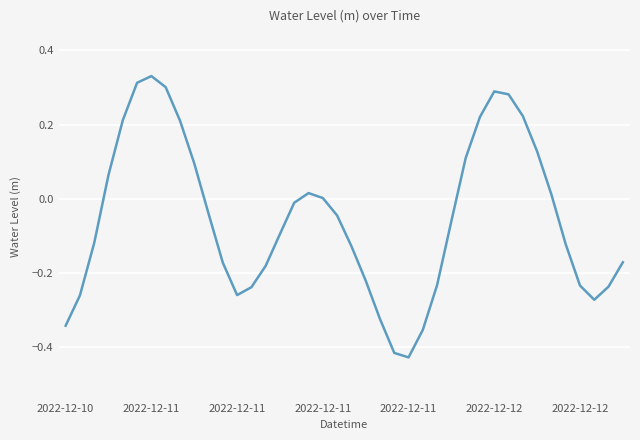

What is the sum of all values?

-2.1